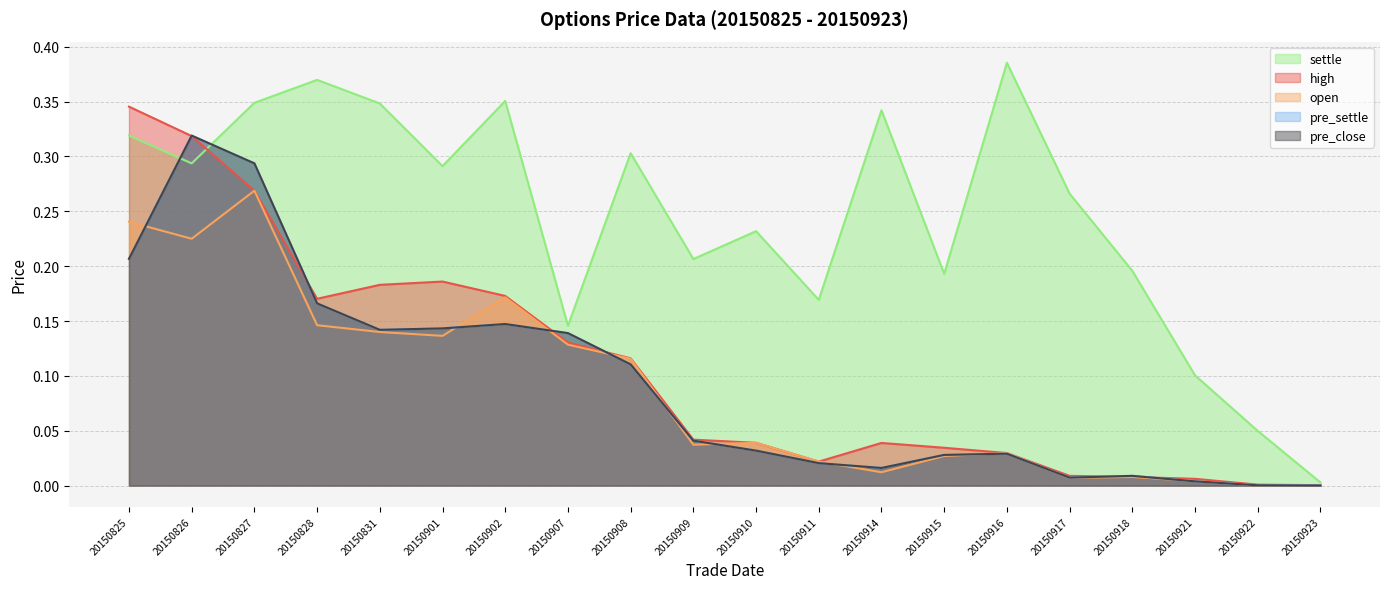

What is the spread (max minus min) of values at 20150901?

0.2